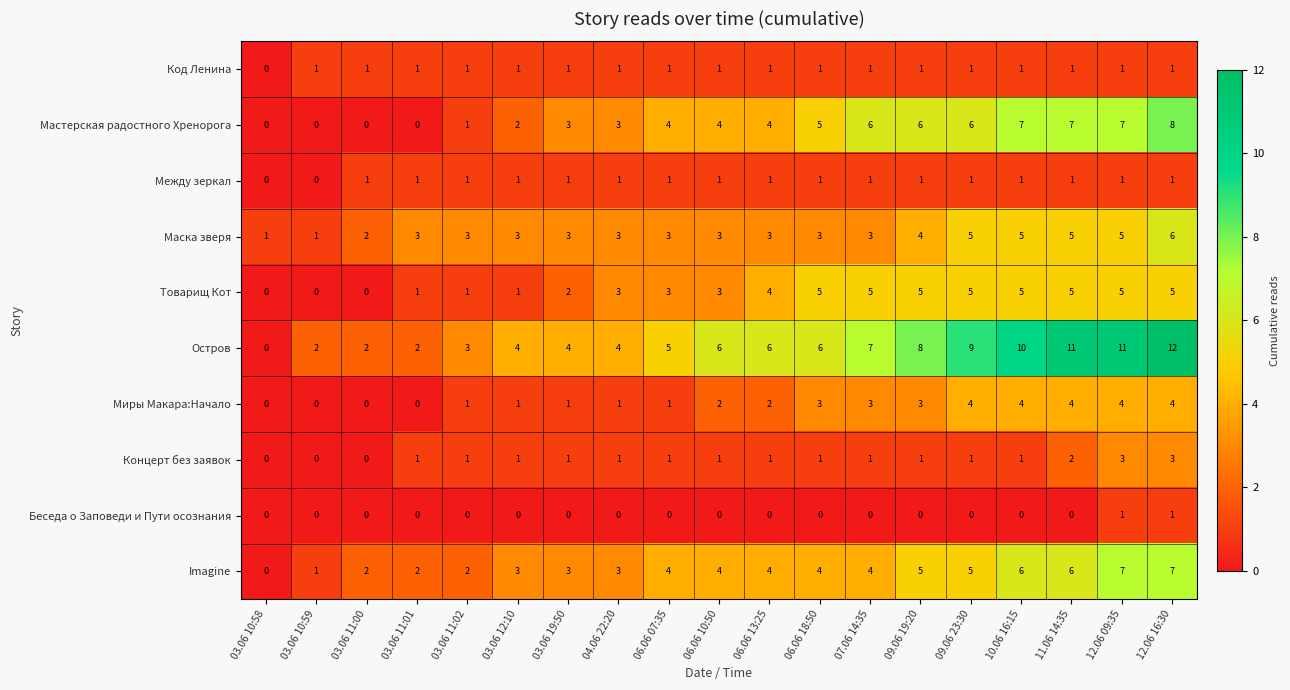

The value of Товарищ Кот at 06.06 18:50 is 5. True or false?

True